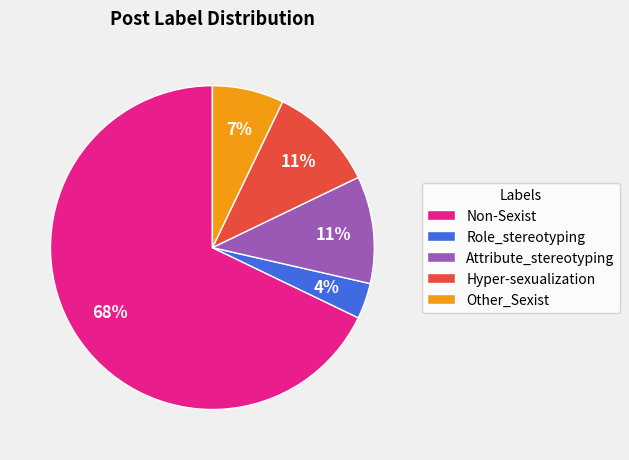

Do Other_Sexist and Non-Sexist together represent more than half of the pie?

Yes